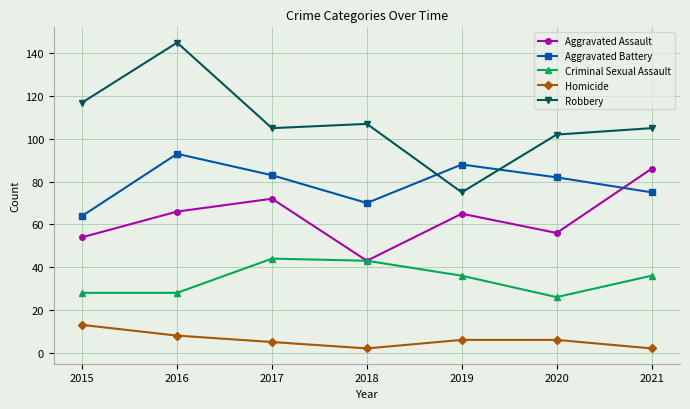

True or false: Aggravated Battery and Criminal Sexual Assault intersect in this chart.

False